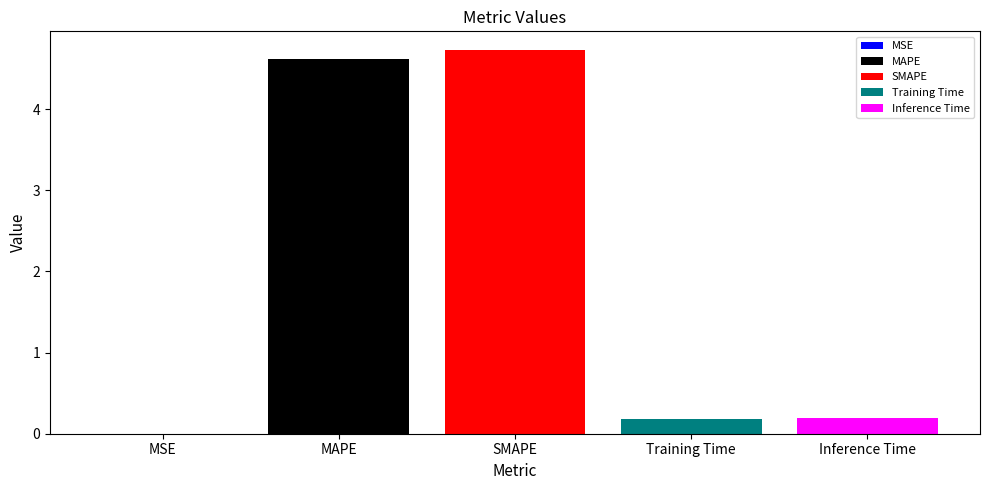

What is the maximum value shown in the chart?

4.7